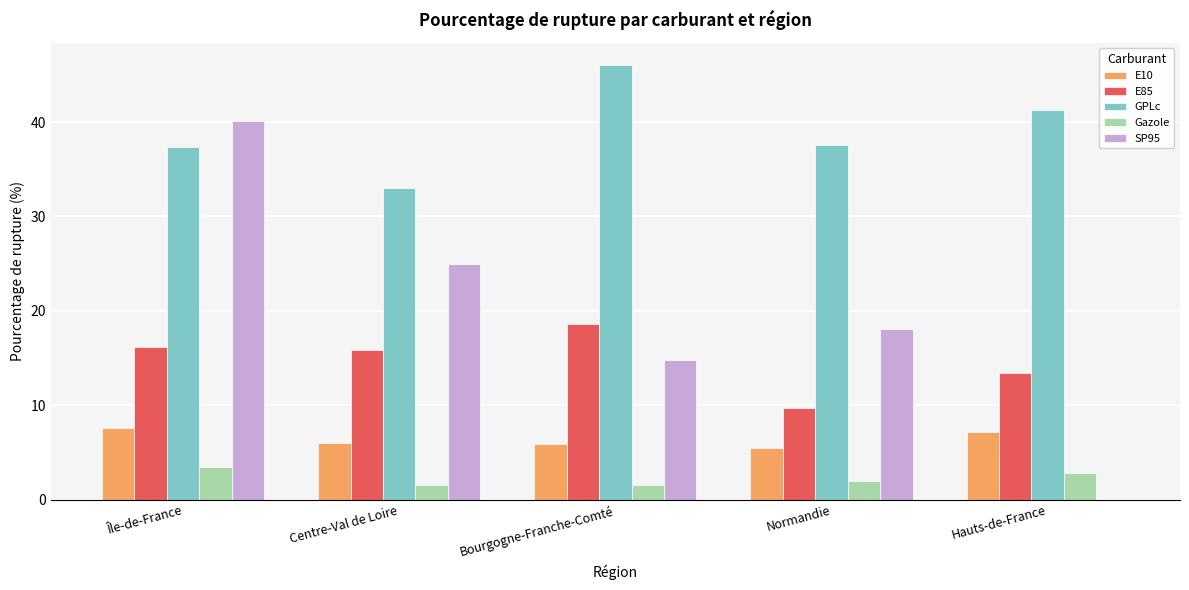

How many distinct data groups are displayed?

5